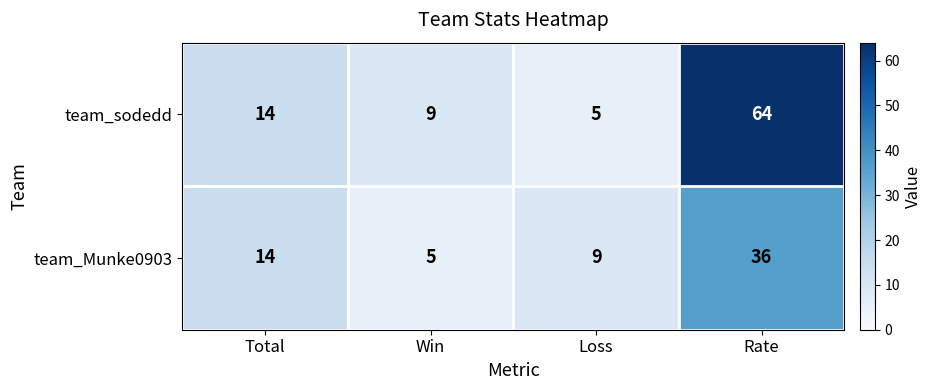

Between Total and Rate, which series saw the biggest shift?

team_sodedd